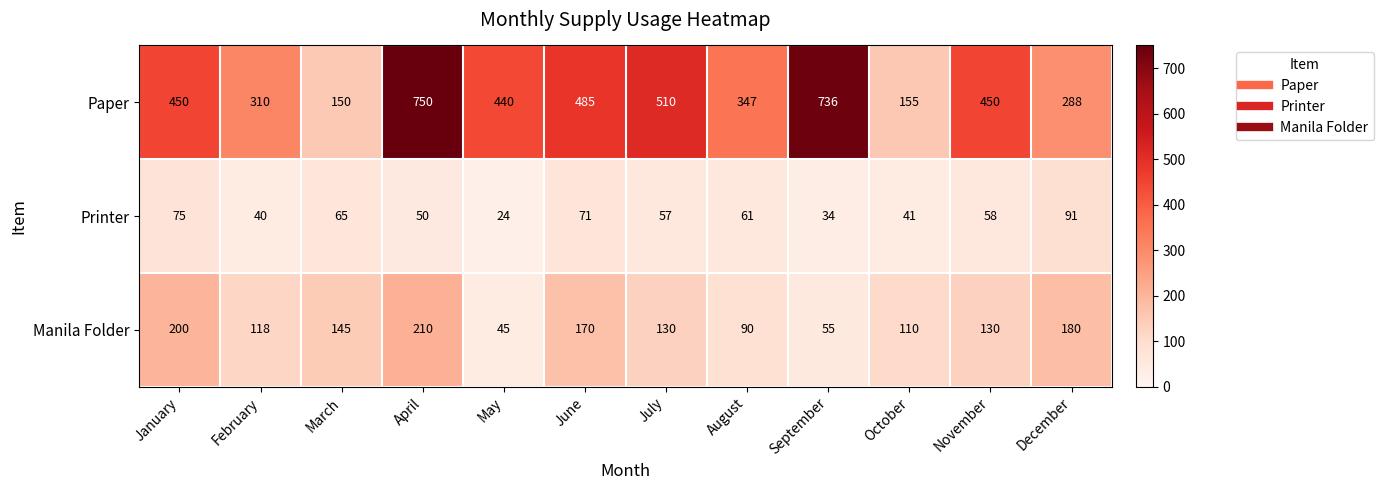

What is the difference between the highest and lowest values at December?

197